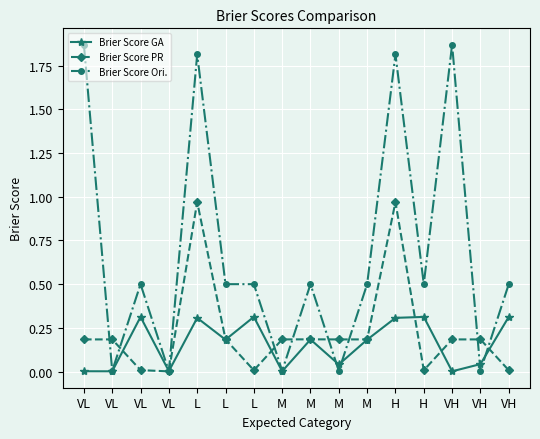

Where is the first local minimum for Brier Score PR?

VL